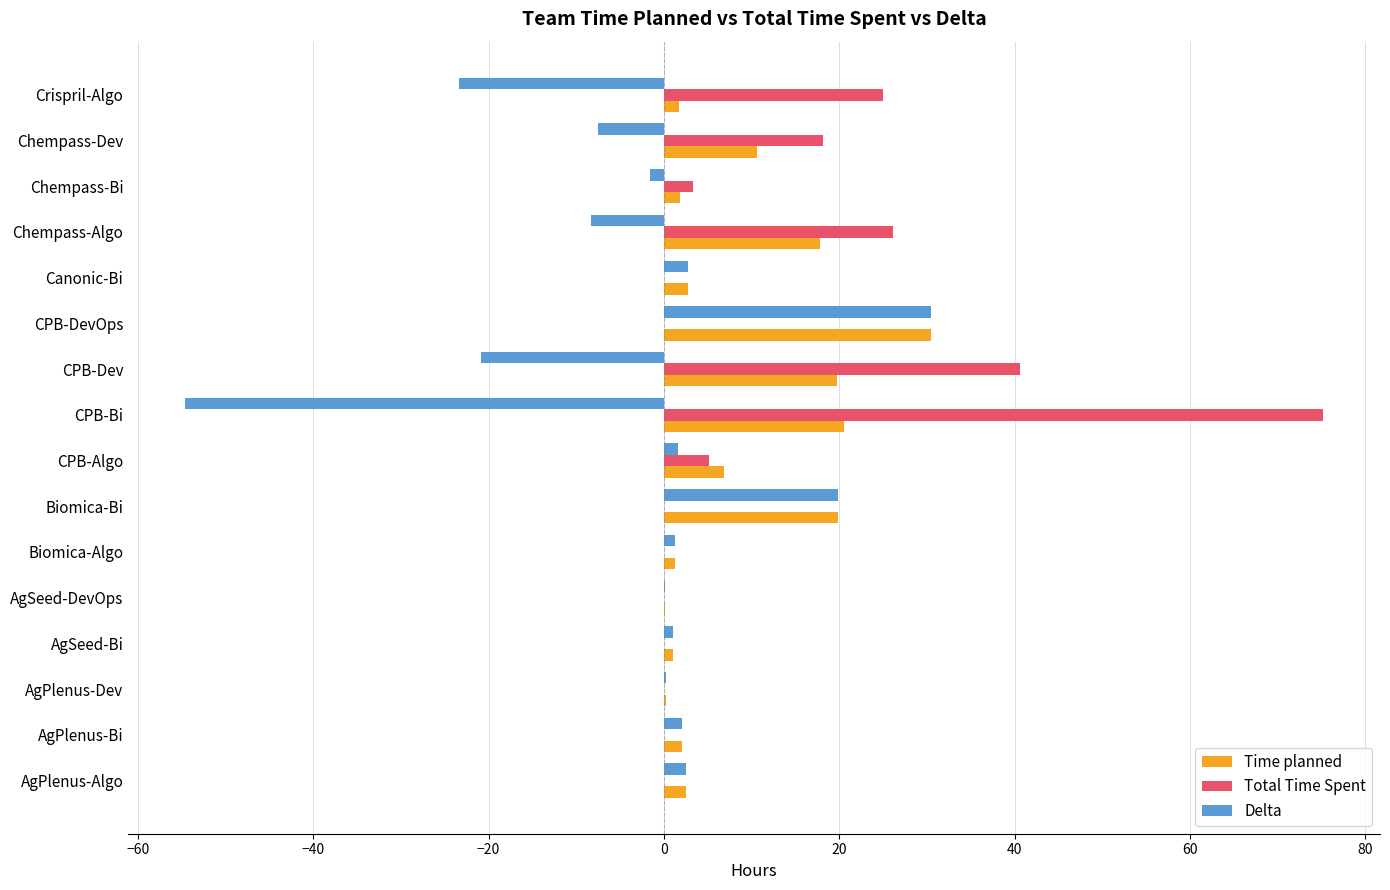

At which category is the sum across all series the highest?

CPB-DevOps